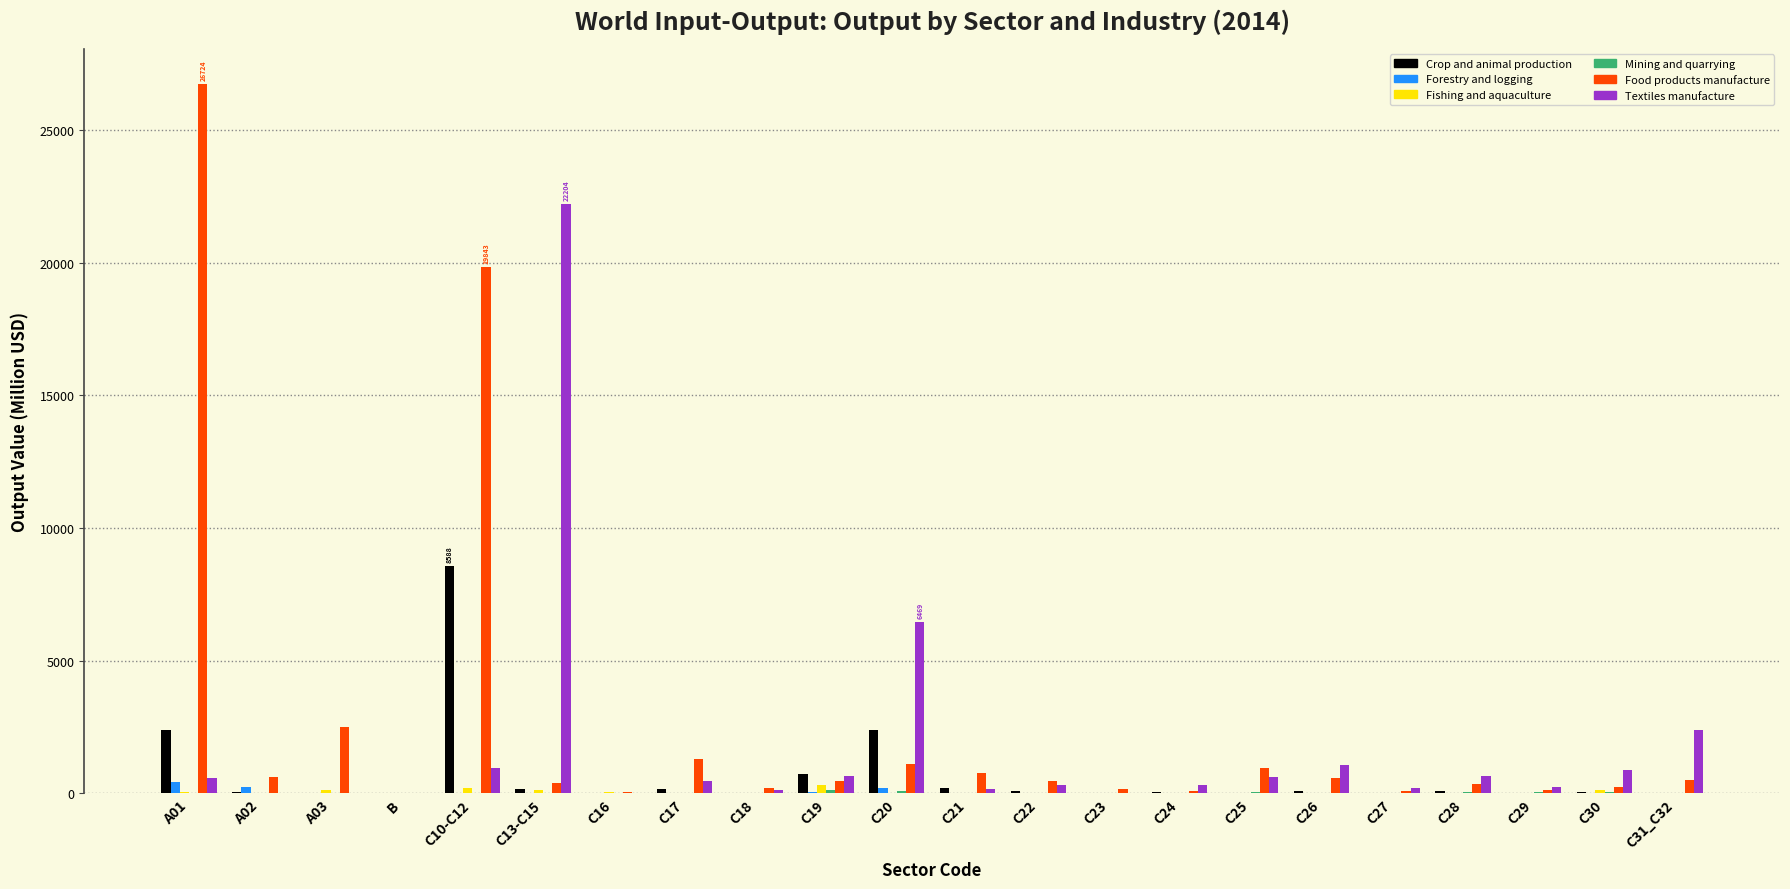

What is the maximum value for Food products manufacture?

26723.8